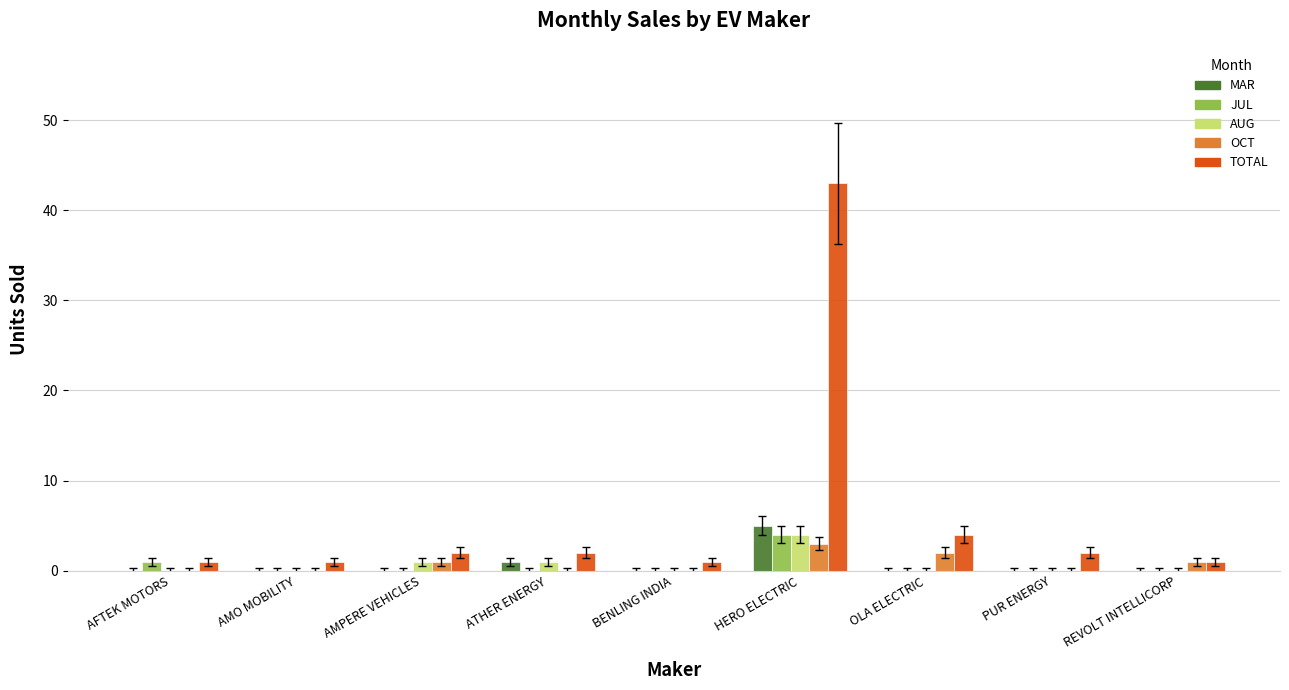

At which category is the sum across all series the highest?

HERO ELECTRIC